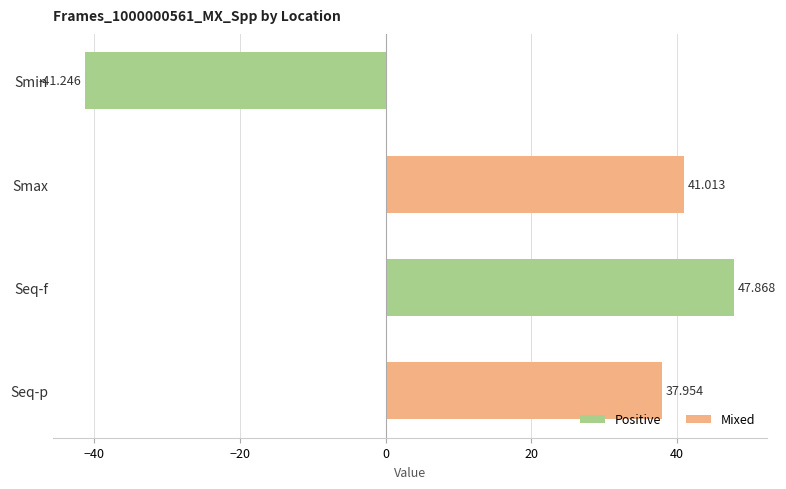

Between Smax and Seq-f, which is larger?

Seq-f